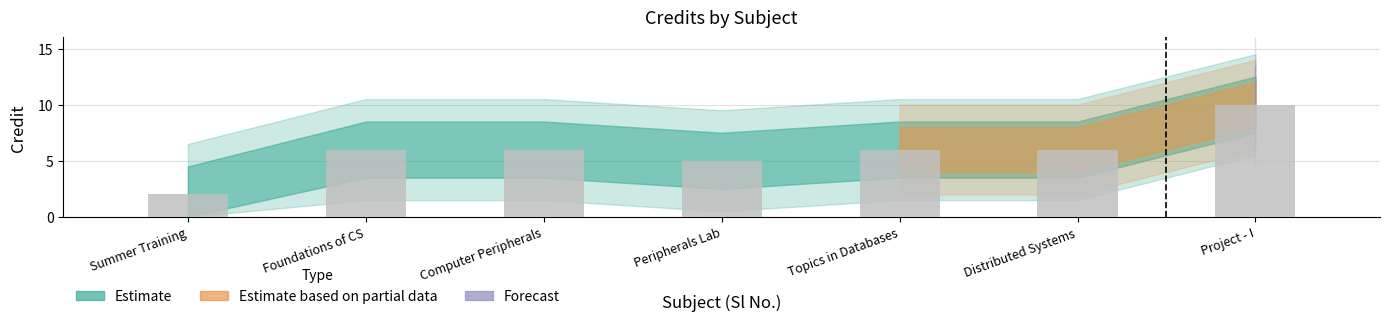

What is the average value?

6